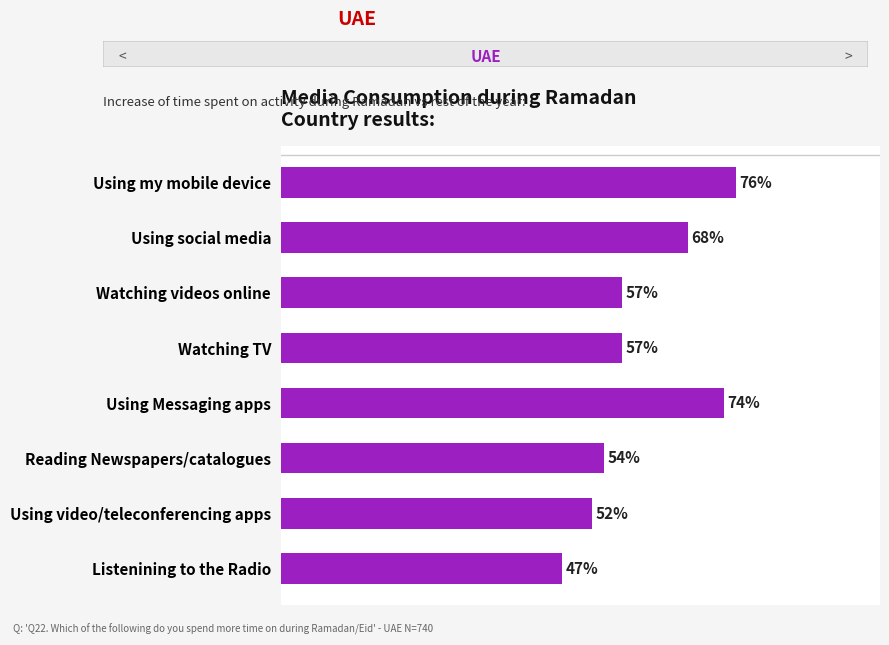

What is the label of the 3rd bar from the top?

Watching videos online